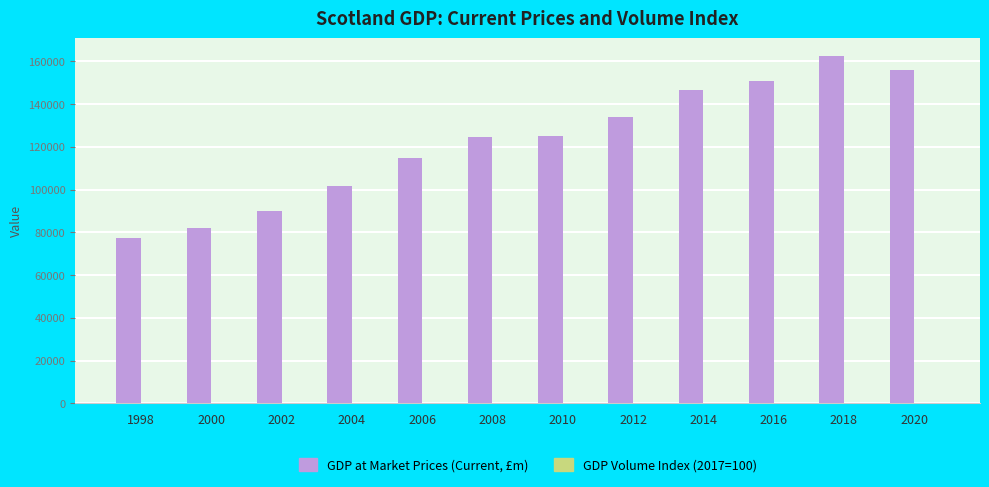

Which series changed the most between 2000 and 2006?

GDP at Market Prices (Current, £m)